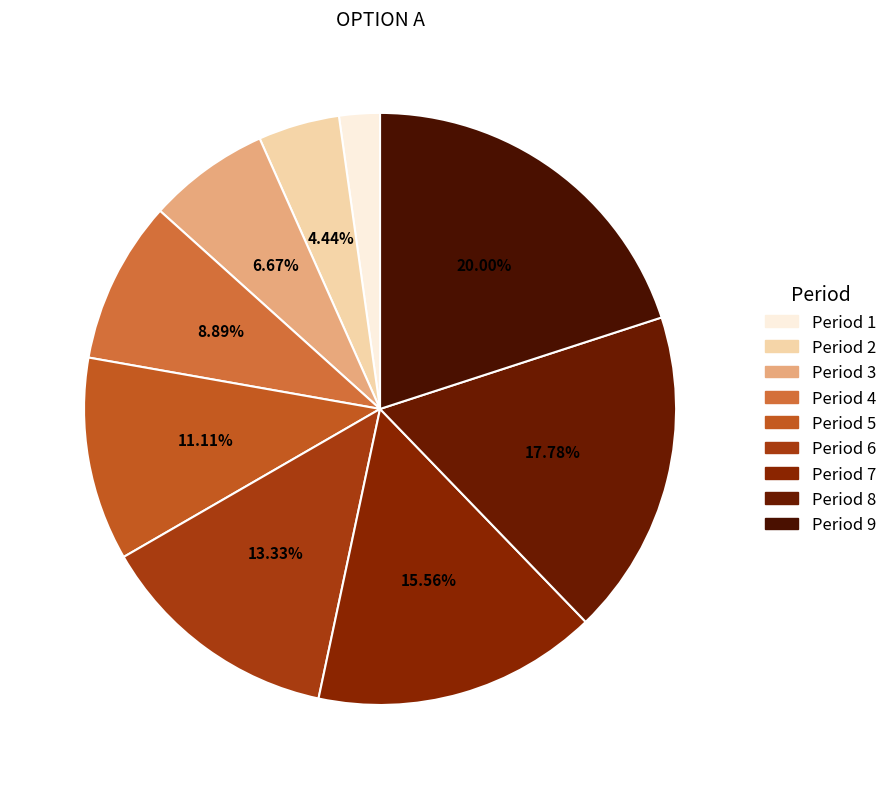

Is Period 7 the majority of the pie?

No